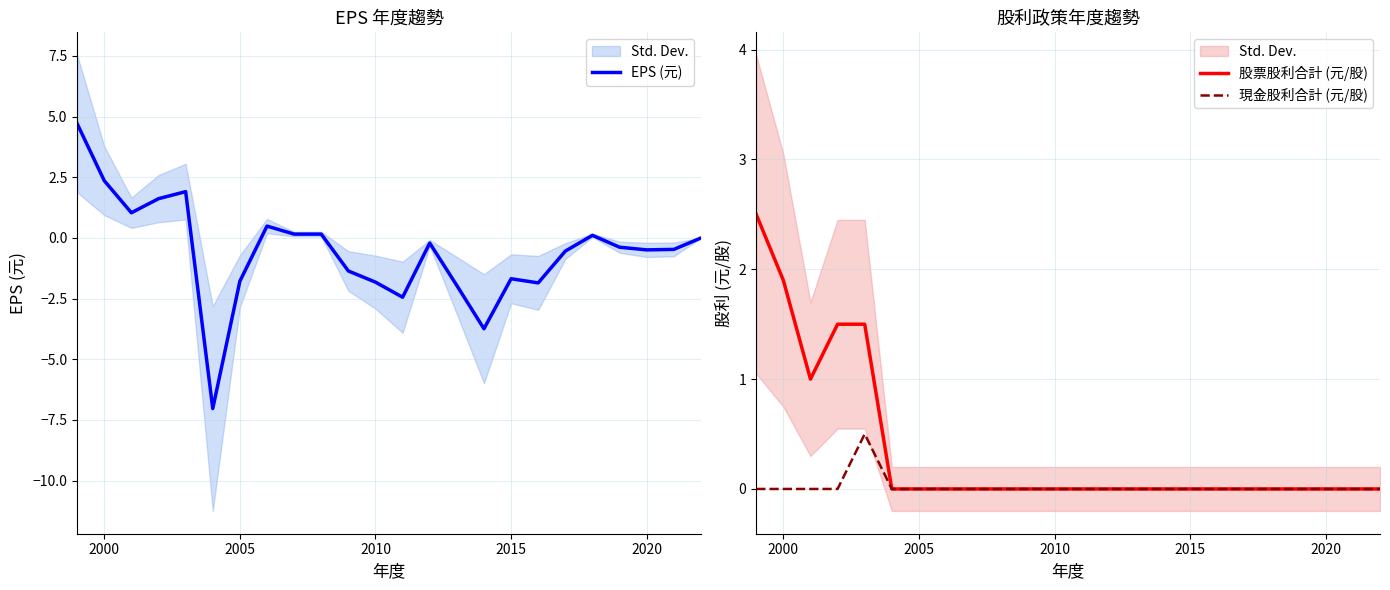

The value of 股票股利合計 (元/股) at 2000 is 3.3. True or false?

False